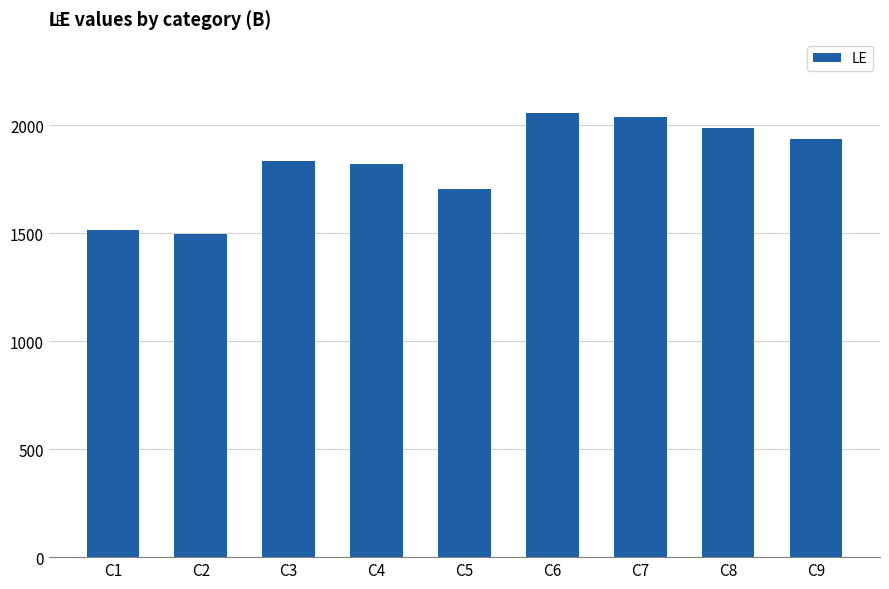

Between C4 and C1, which is larger?

C4